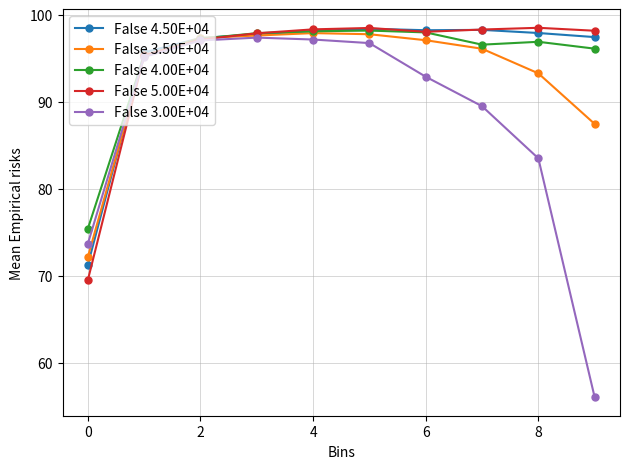

At how many categories does at least one series exceed 87?

9